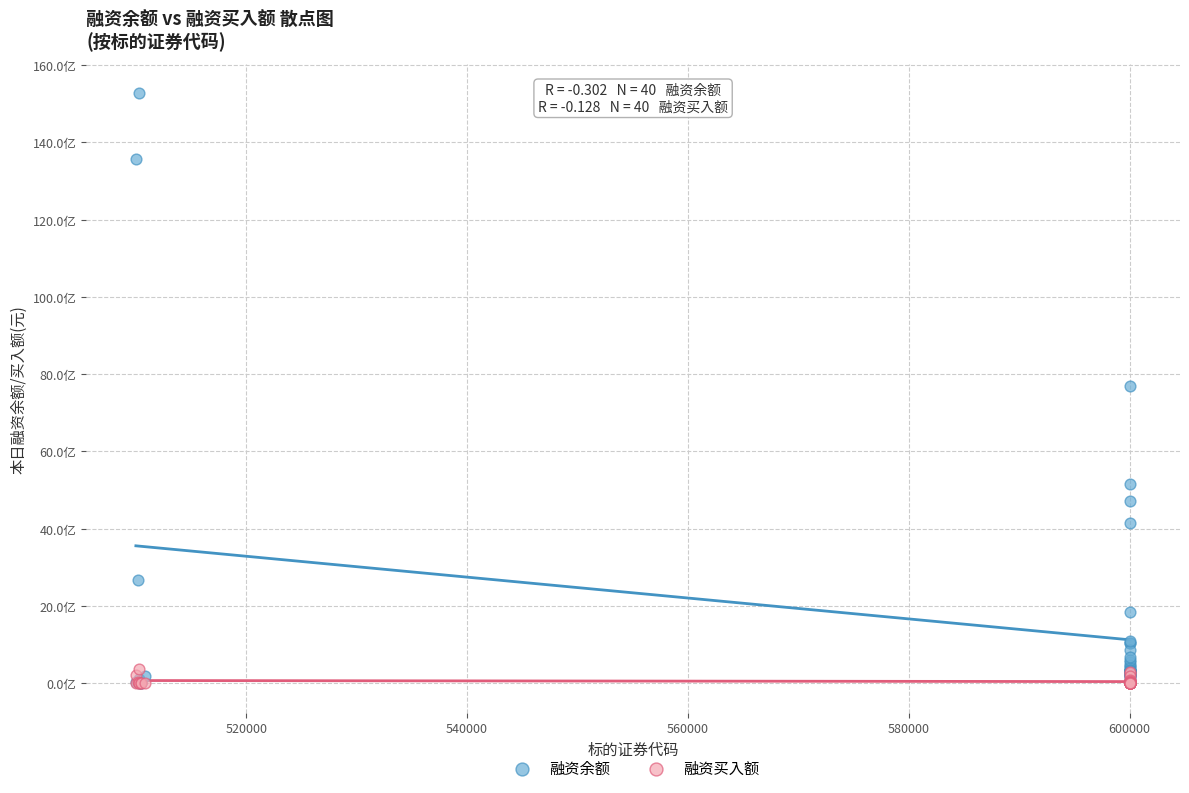

Which series contains the highest Y value?

融资余额